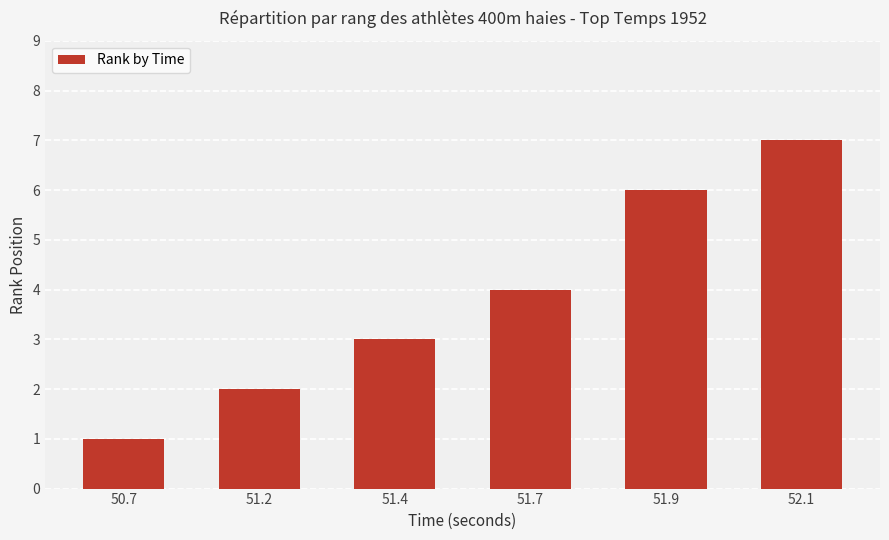

List the labels in order of value, largest first.

52.1, 51.9, 51.7, 51.4, 51.2, 50.7